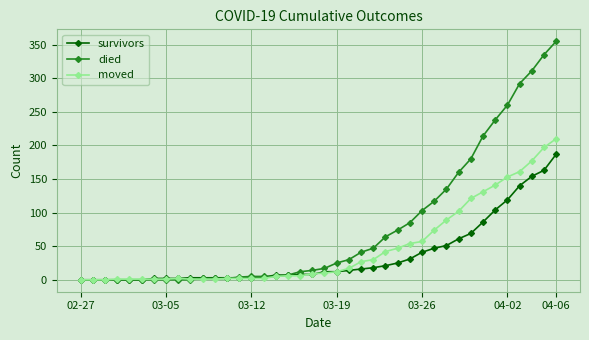

Rank the series by their average value, from highest to lowest.

died, moved, survivors